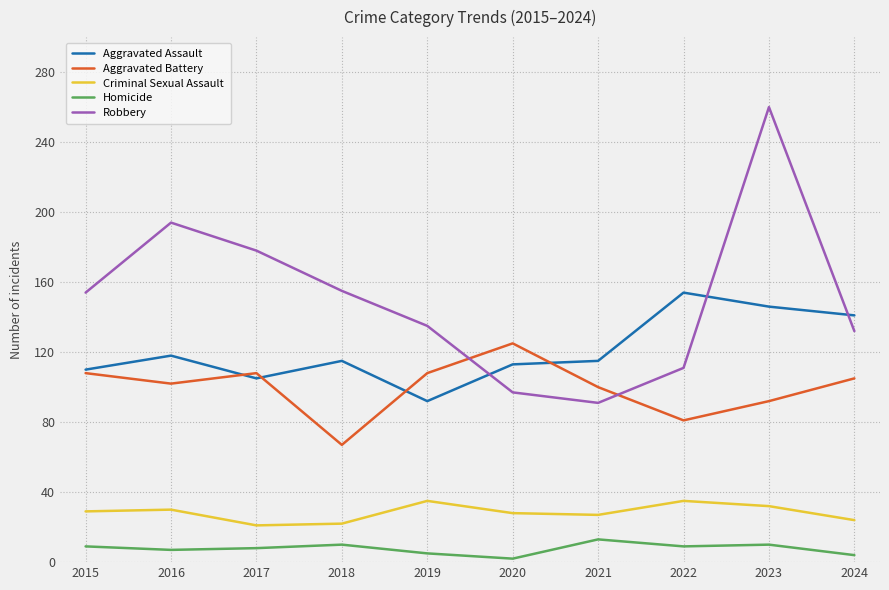

What is the maximum value for Criminal Sexual Assault?

35